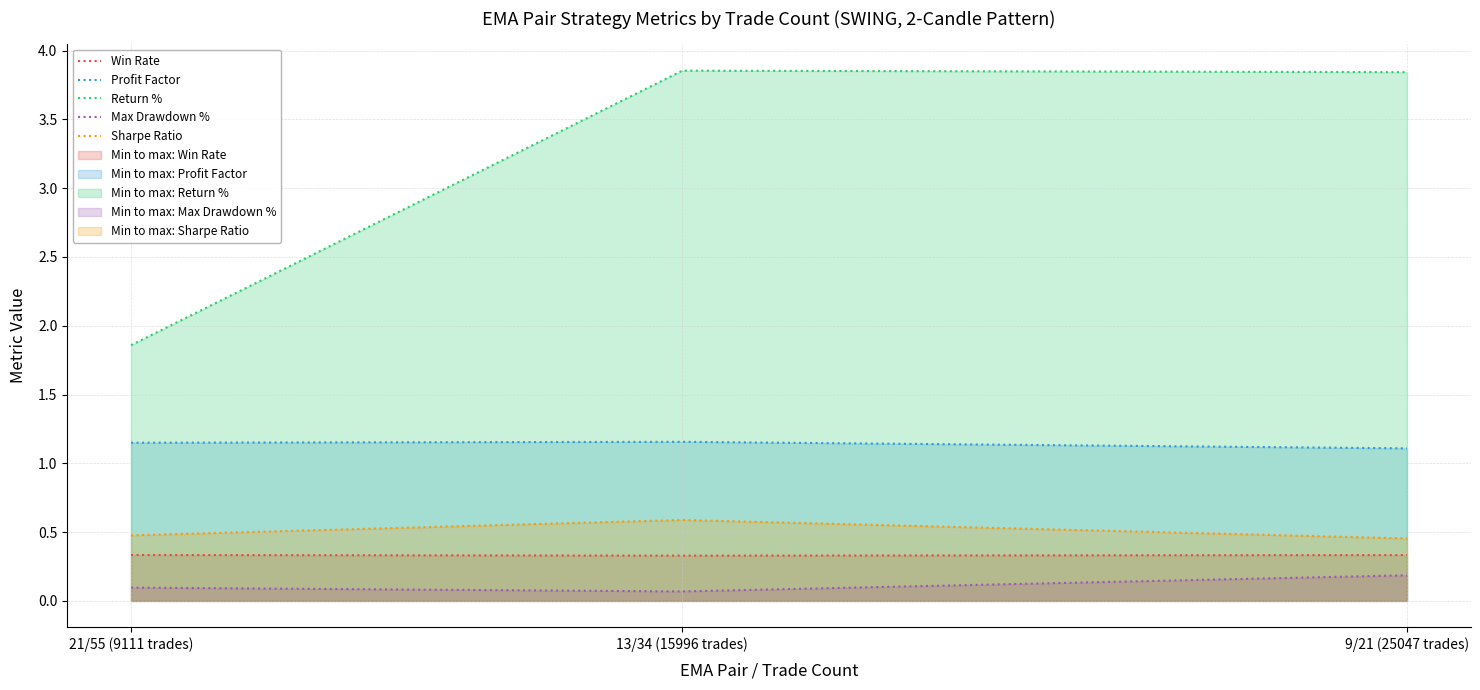

The value of Max Drawdown % at 9/21 (25047 trades) is 0.2. True or false?

True